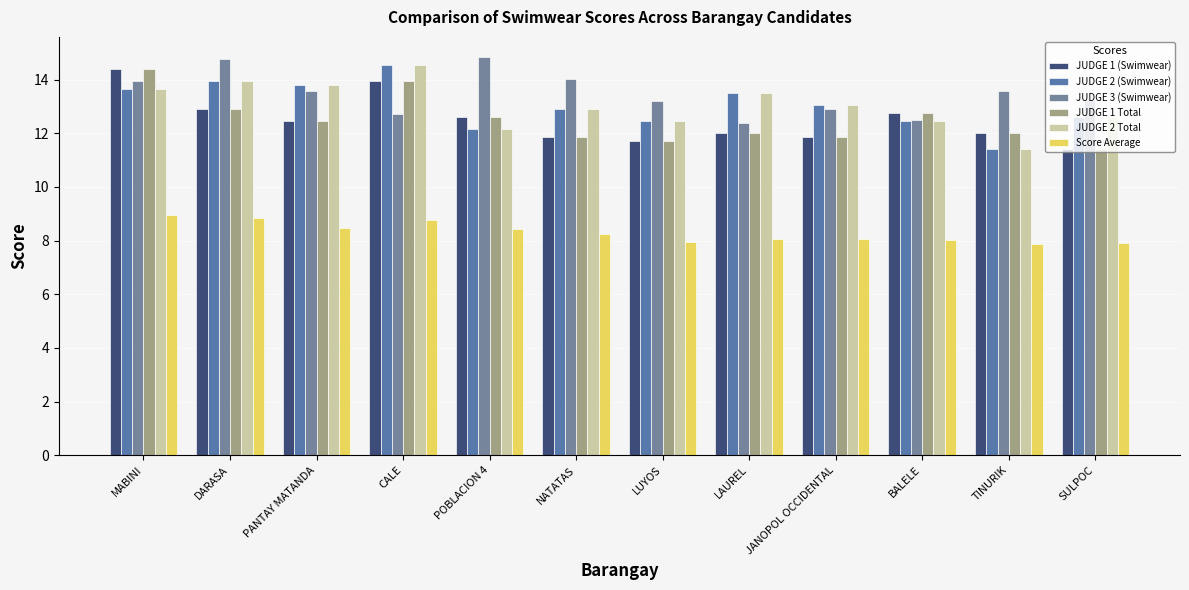

What is the average value of the JUDGE 3 (Swimwear) series?

13.5